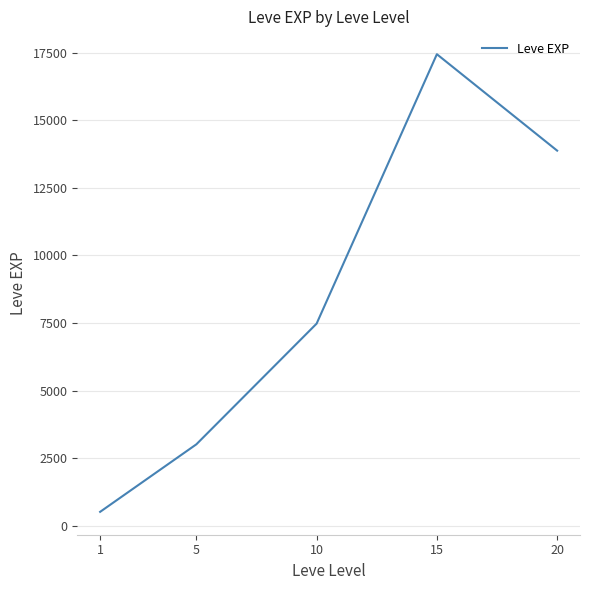

Reading left to right, extract all data points from this chart.

1=510.2	5=3008.3	10=7475.0	15=17445.0	20=13876.7